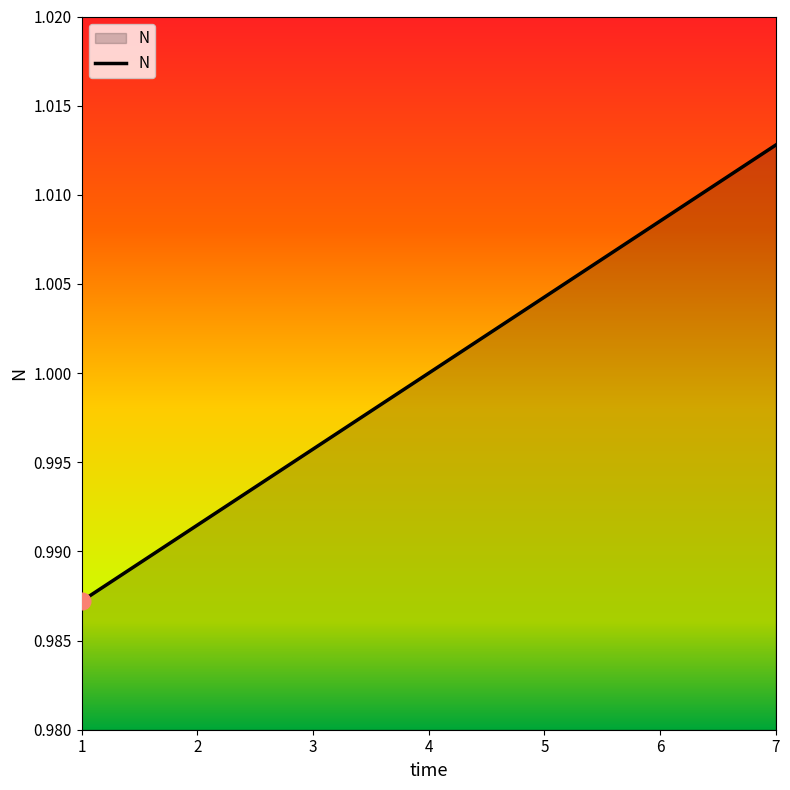

True or false: there are more than 2 points higher than both neighbors.

False